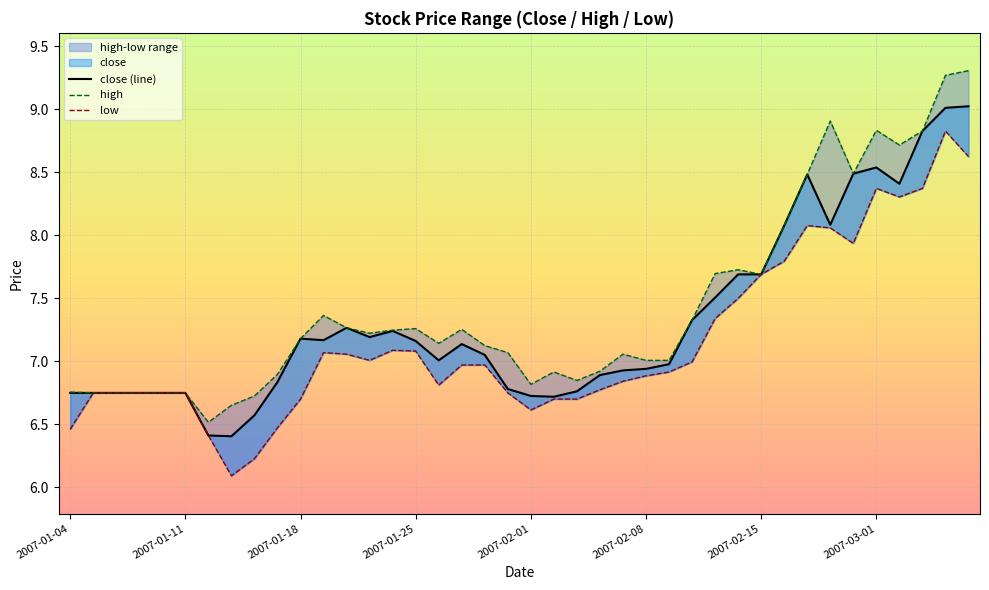

What is the label of the 2nd point from the right?

2007-03-06